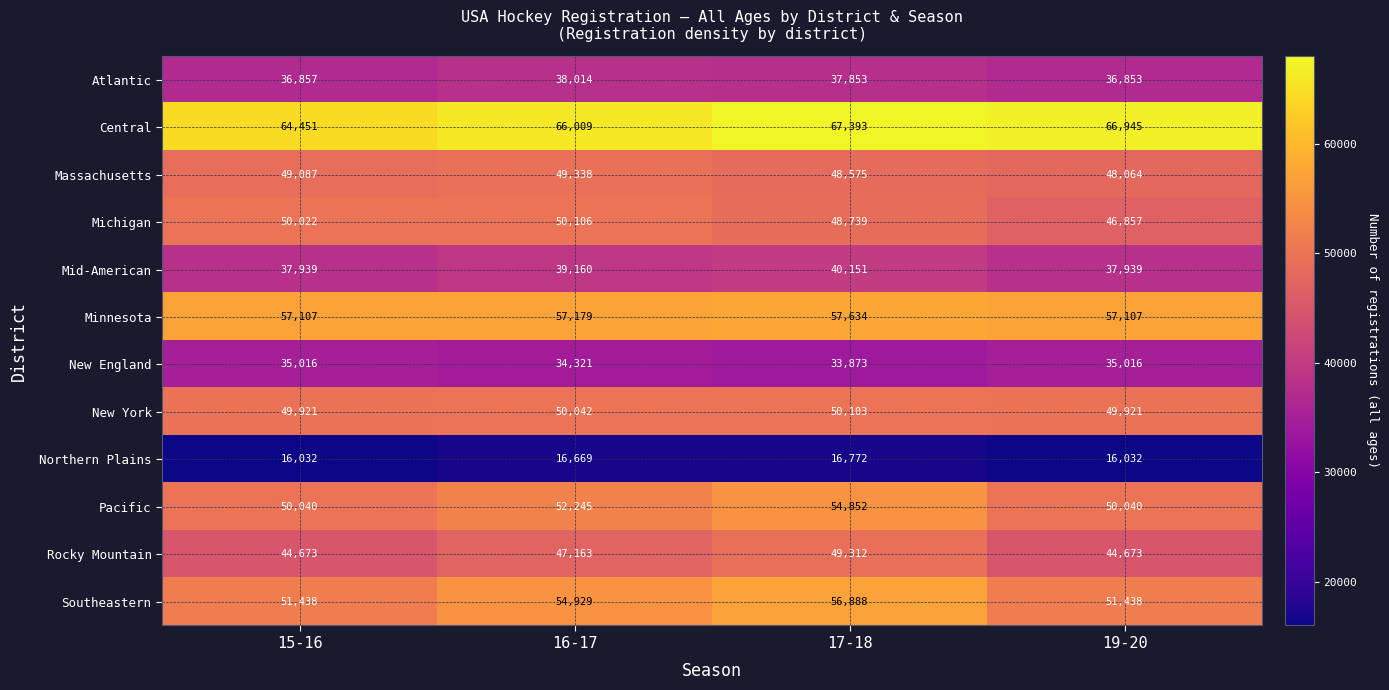

What is the total value across all series at 16-17?

555175